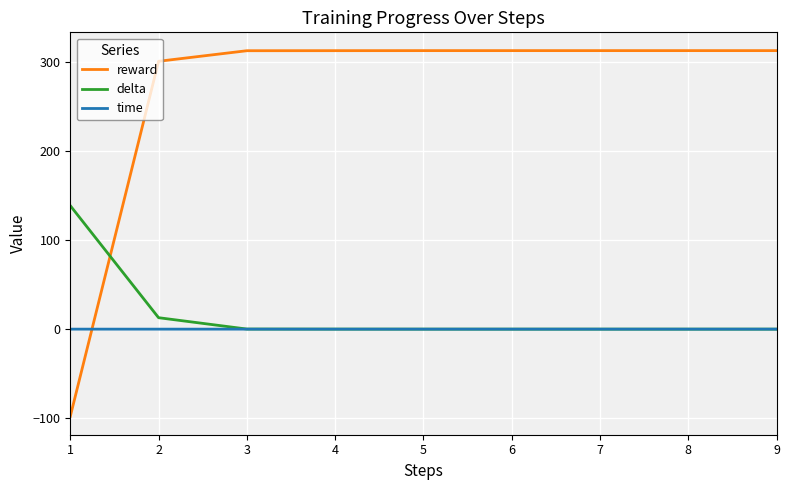

Is this an area chart (filled region under the line)?

No